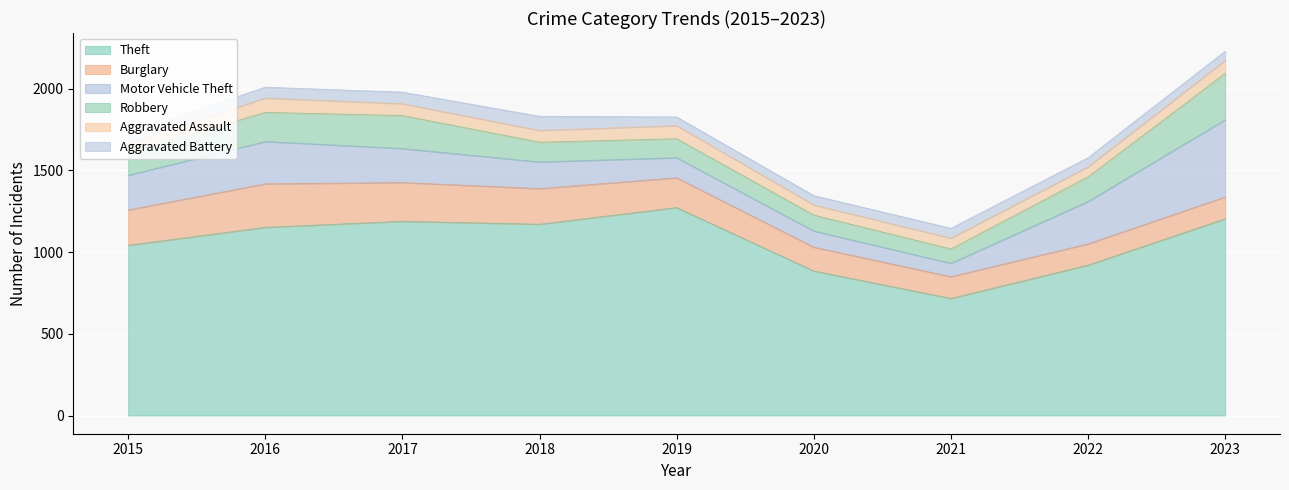

Reading left to right, transcribe all the data shown in this chart.

Theft: 2015=1041	2016=1151	2017=1188	2018=1170	2019=1272	2020=884	2021=716	2022=920	2023=1203
Burglary: 2015=216	2016=266	2017=237	2018=218	2019=182	2020=146	2021=133	2022=130	2023=134
Motor Vehicle Theft: 2015=212	2016=259	2017=208	2018=163	2019=123	2020=99	2021=82	2022=259	2023=472
Robbery: 2015=139	2016=178	2017=202	2018=121	2019=116	2020=97	2021=88	2022=151	2023=284
Aggravated Assault: 2015=56	2016=88	2017=72	2018=72	2019=80	2020=62	2021=66	2022=61	2023=79
Aggravated Battery: 2015=60	2016=66	2017=71	2018=86	2019=53	2020=57	2021=60	2022=56	2023=56